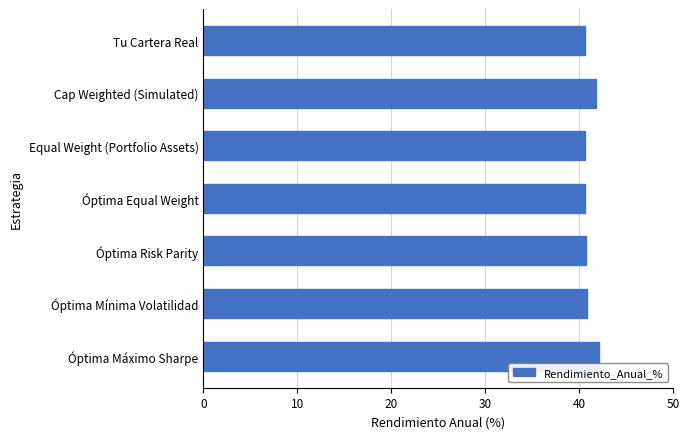

What is the change in value from Óptima Máximo Sharpe to Óptima Equal Weight?

-1.4